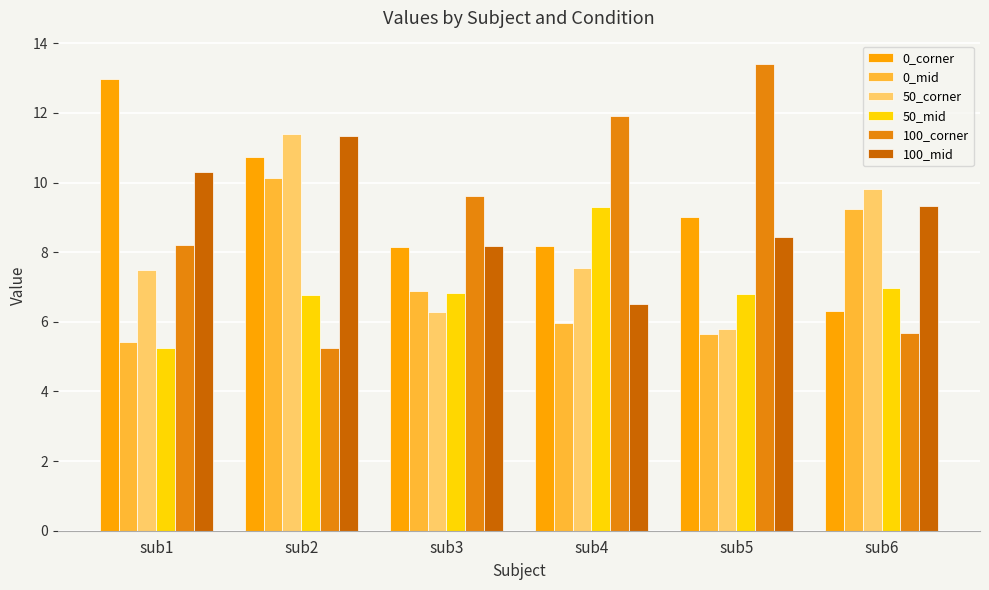

Where does the 100_mid series first go above 9?

sub1